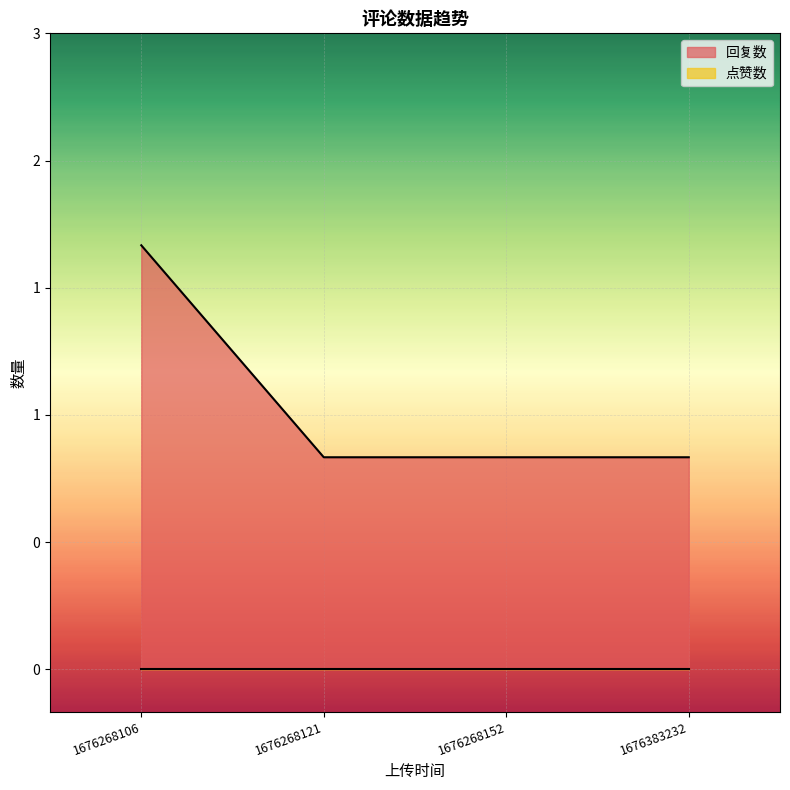

Between 1676268106 and 1676383232, which is larger?

1676268106